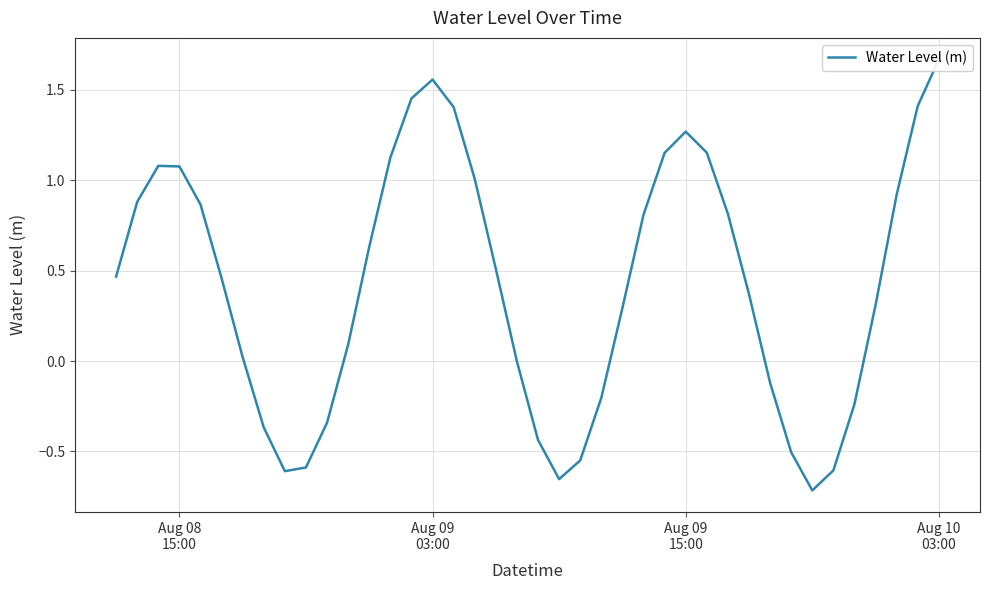

Is it true that the value at 24 is 0.1?

False